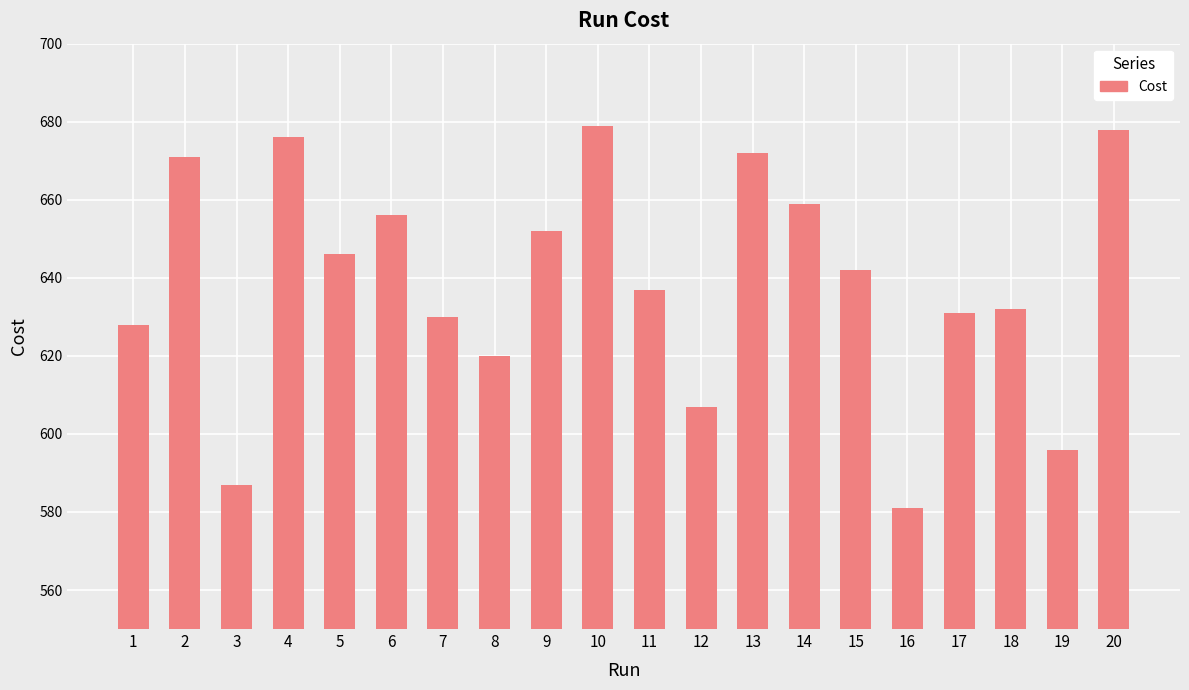

Is it true that the value at 8 is 620?

True